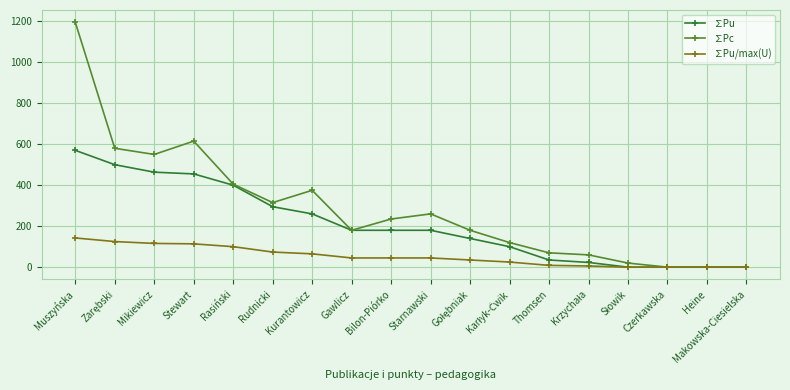

At how many categories does at least one series exceed 128?

11